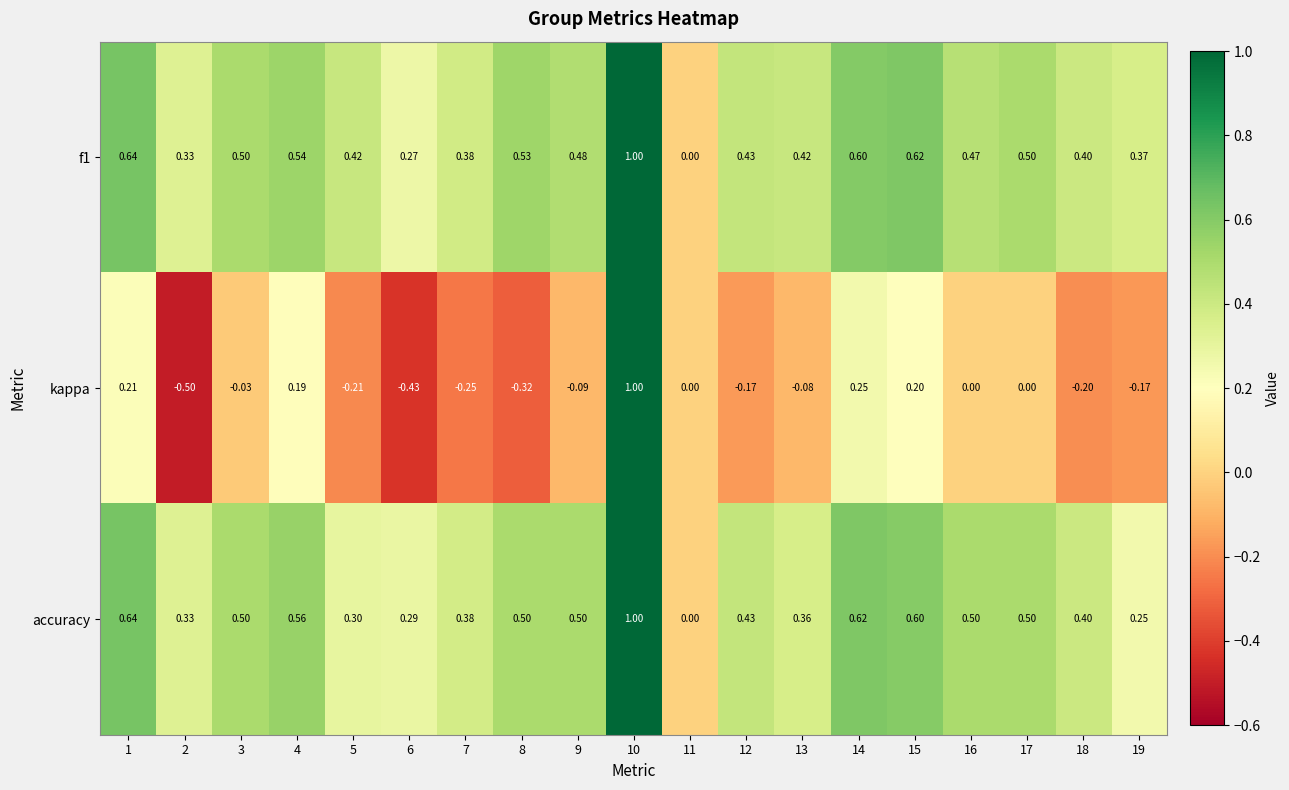

How many distinct data groups are displayed?

3